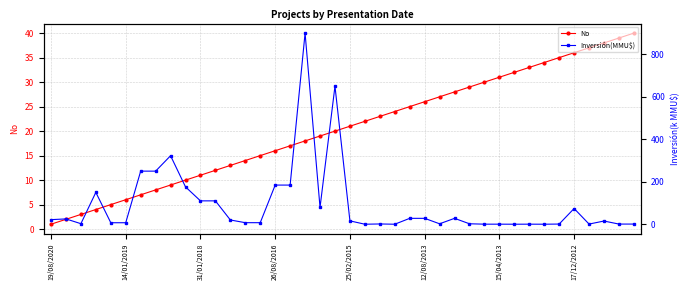

What are all the series names shown in the legend?

No, Inversión(MMU$)